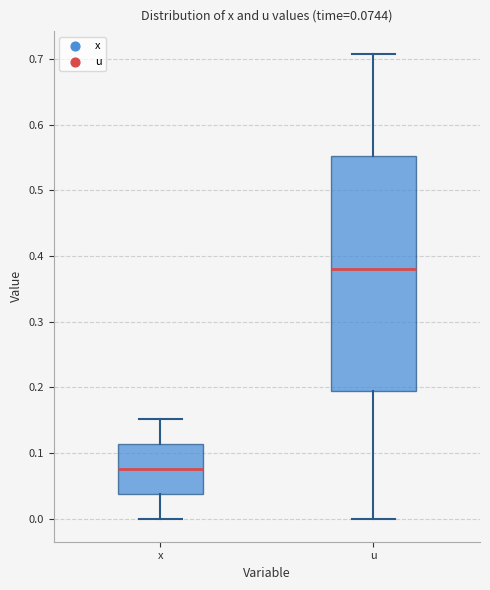

Which box's median line is the lowest?

x